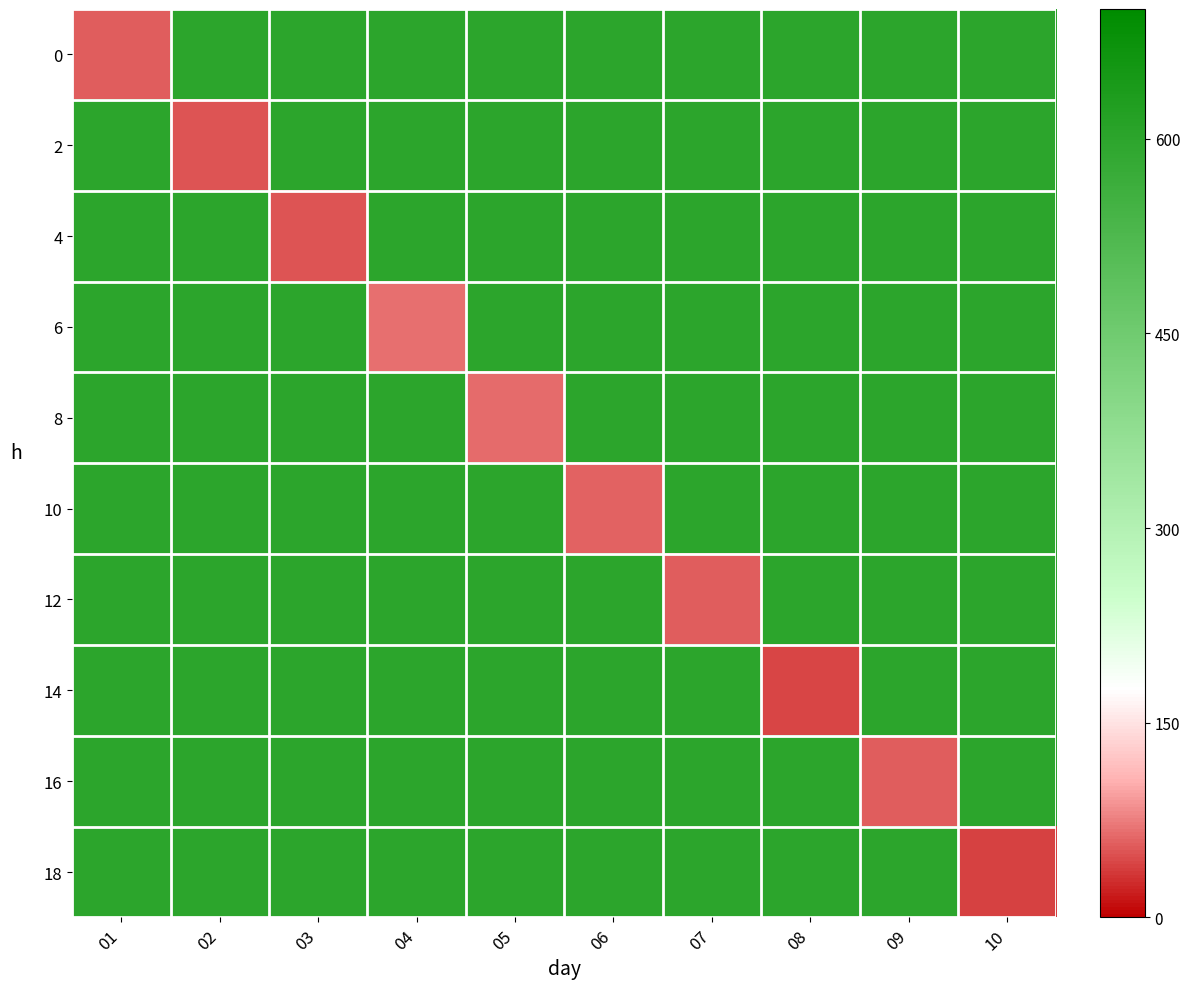

Which series has the largest range (max minus min)?

18